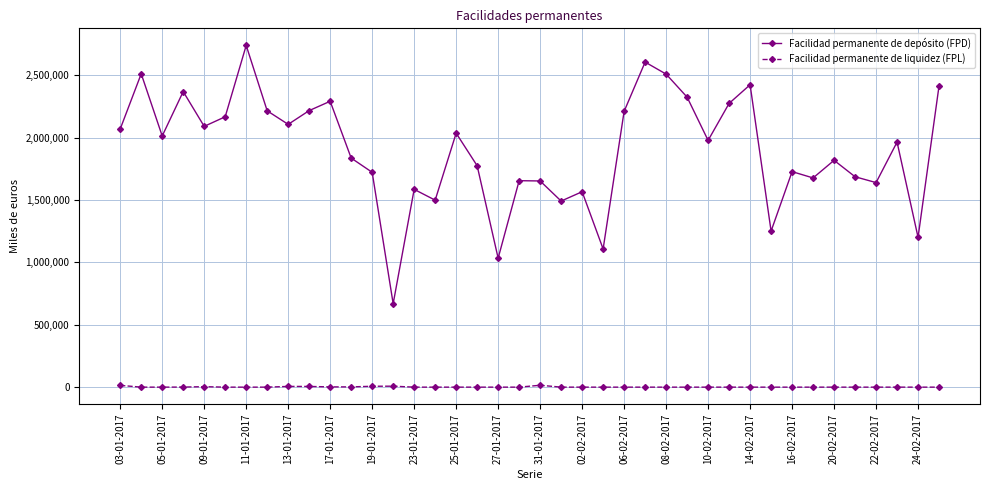

Which series has the largest range (max minus min)?

Facilidad permanente de depósito (FPD)